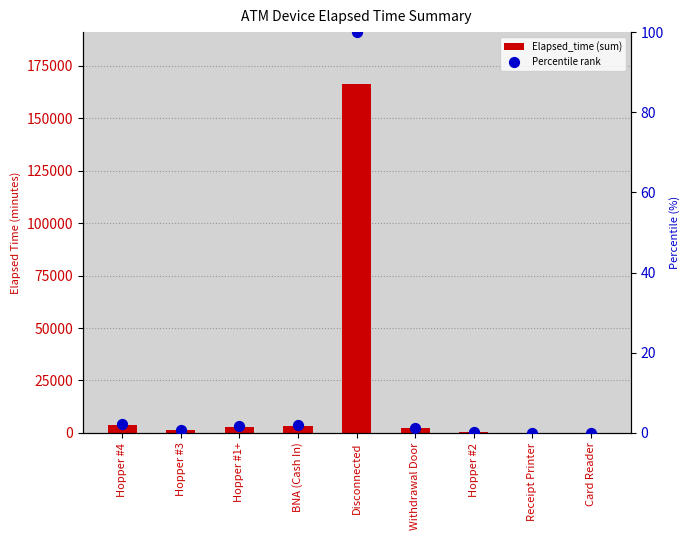

Which series reaches the minimum Y coordinate?

Percentile rank